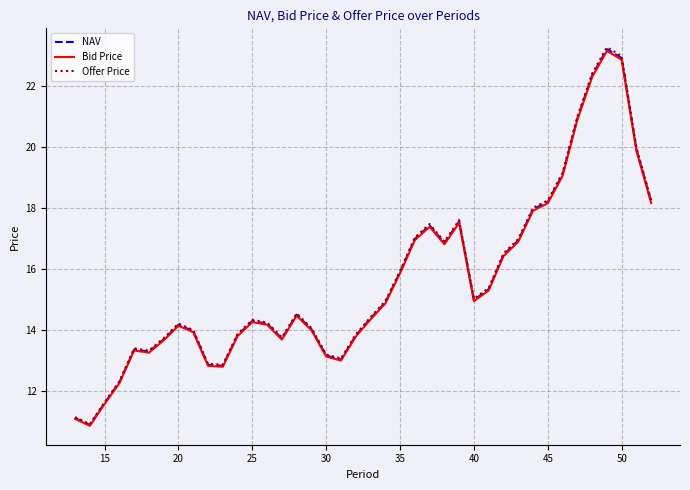

What is the maximum value for Bid Price?

23.1